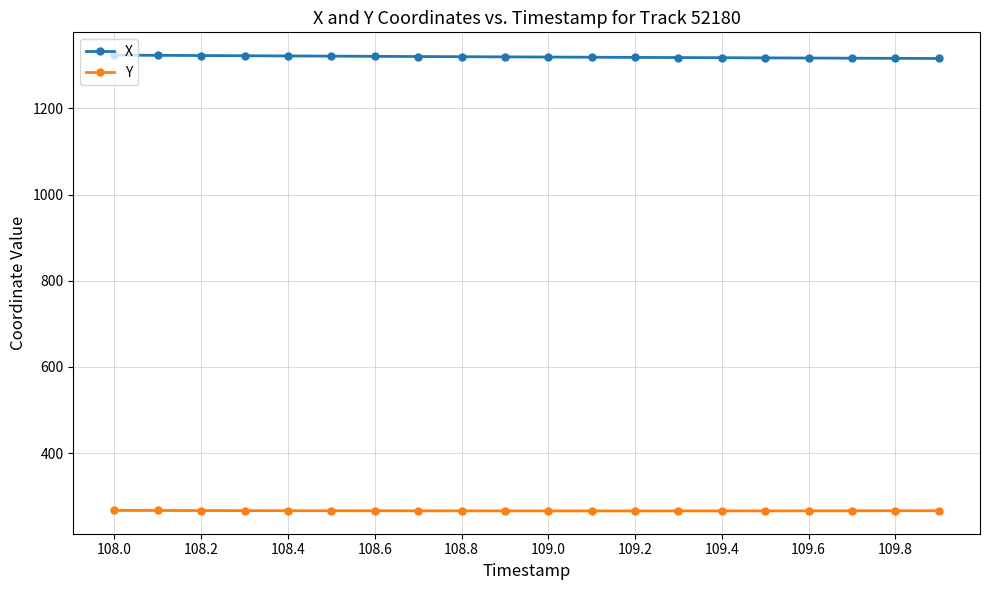

What is the average value of the Y series?

266.1